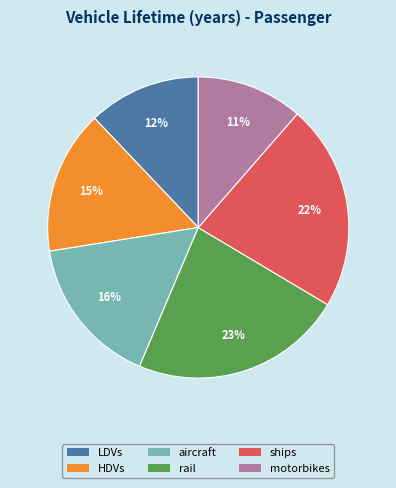

Is there a majority slice in this chart?

No